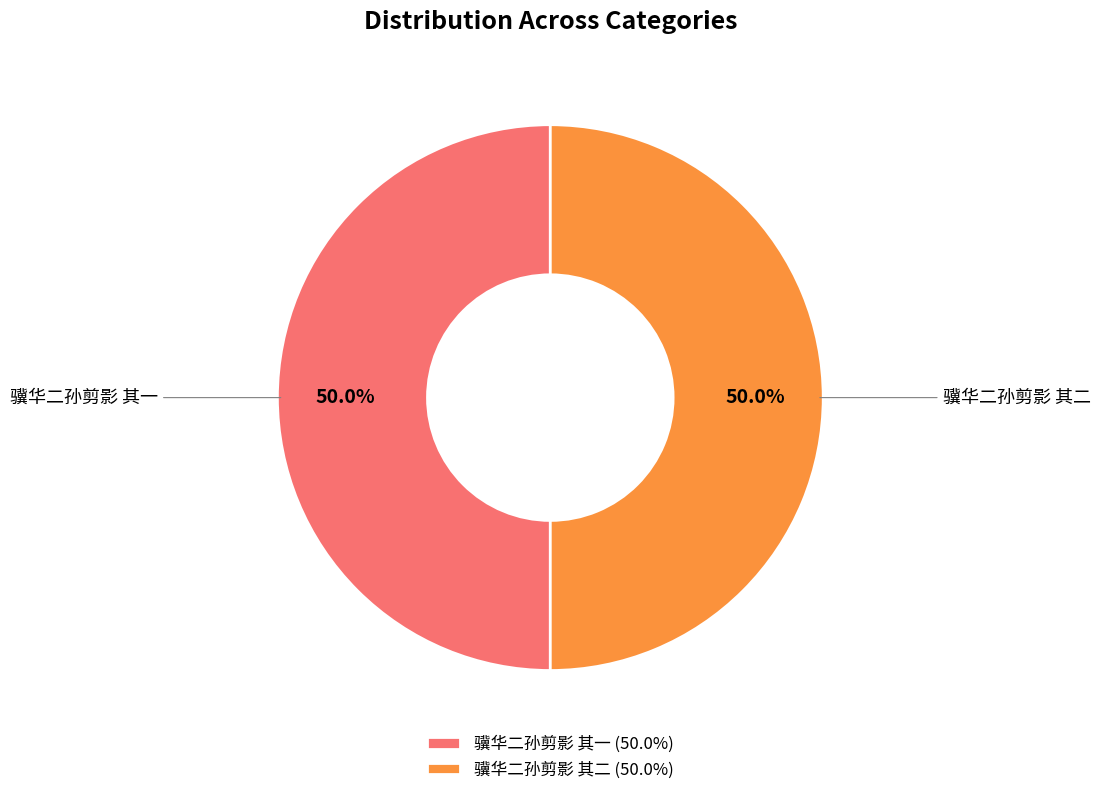

How many segments does this pie chart have?

2